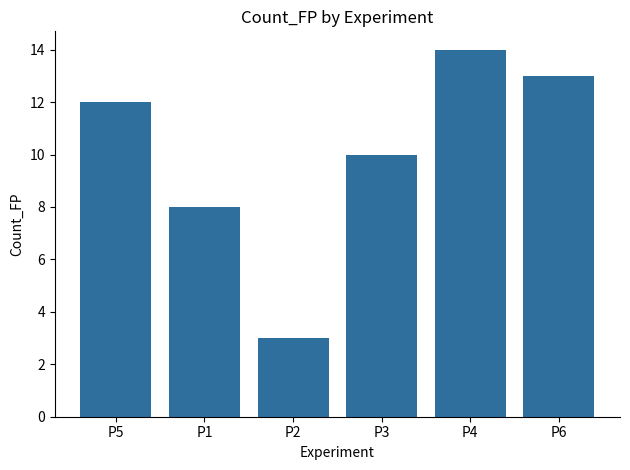

What is the change in value from P1 to P2?

-5